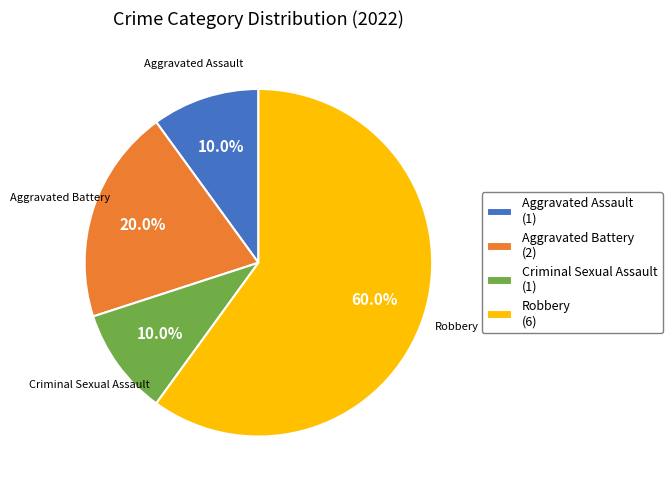

What is the ratio of the value at Aggravated Battery to the value at Aggravated Assault?

2.0